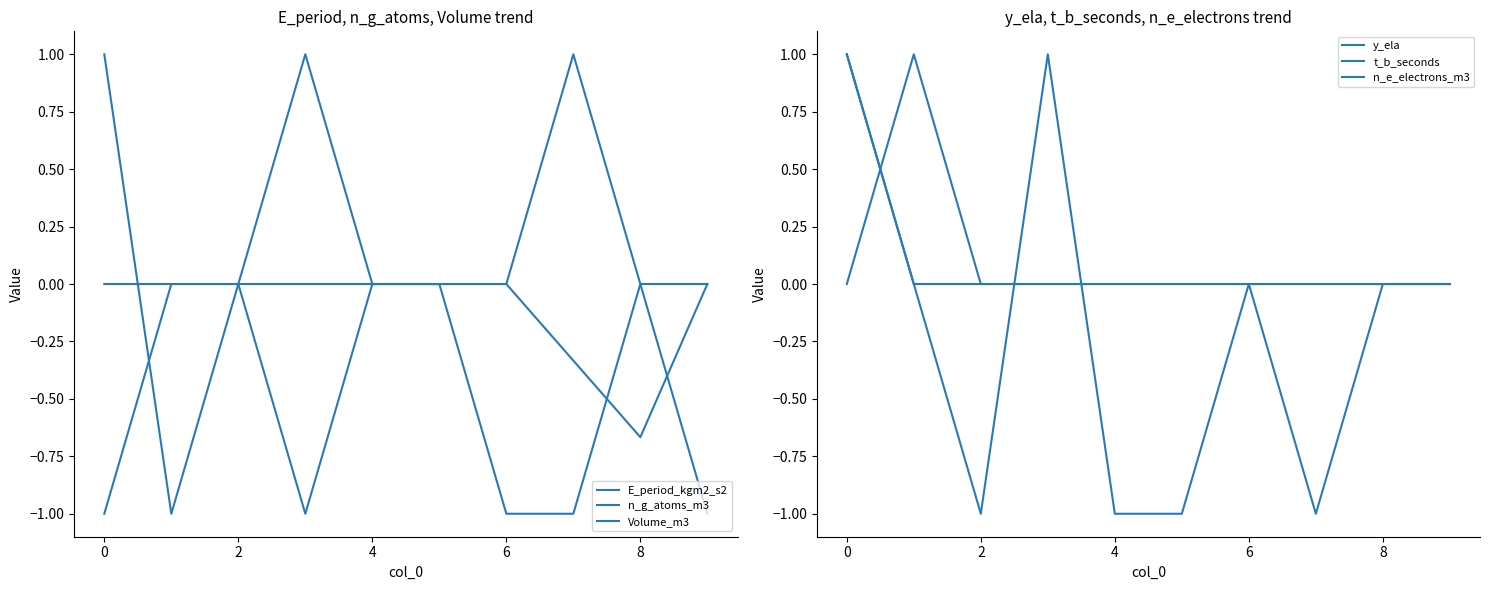

What are all the series names shown in the legend?

E_period_kgm2_s2, n_g_atoms_m3, Volume_m3, y_ela, t_b_seconds, n_e_electrons_m3